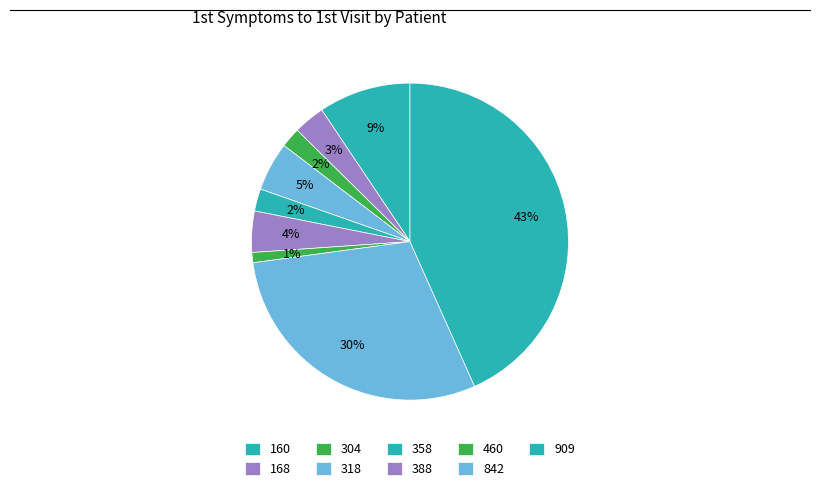

How many slices are in this pie chart?

9